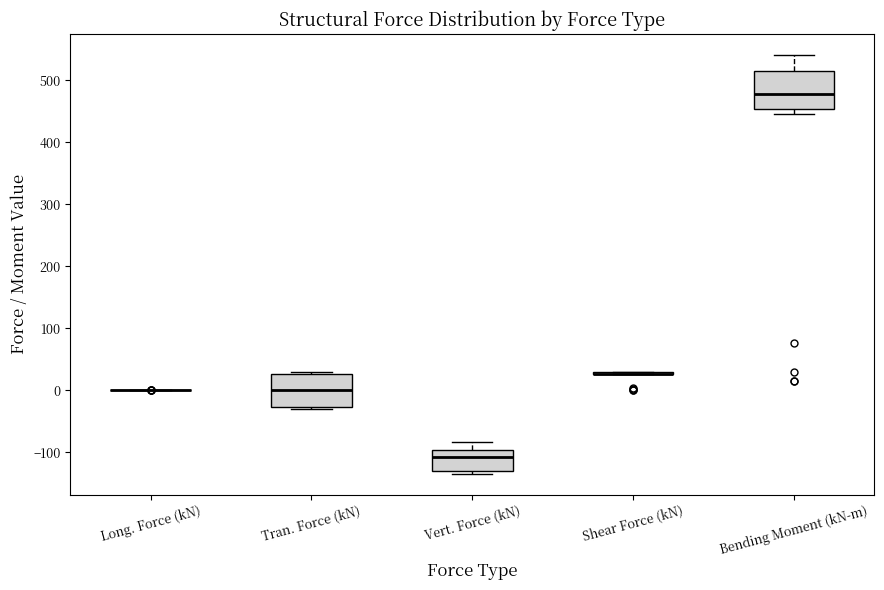

Reading left to right, read every box against the y-axis: the position of its median line, the range the box covers, and the ends of its whiskers. The values are not printed on the chart, so give them approximately, as read against the axis.

Long. Force (kN): box collapsed to a line at 0, whiskers 0 to 0
Tran. Force (kN): median 0, box -30 to 30, whiskers -30 (just below the box's lower edge) to 30 (just above the box's upper edge)
Vert. Force (kN): median -110, box -130 to -100, whiskers -130 (just below the box's lower edge) to -80
Shear Force (kN): box collapsed to a line at 30, whiskers 30 to 30
Bending Moment (kN-m): median 480, box 450 to 520, whiskers 450 (just below the box's lower edge) to 540